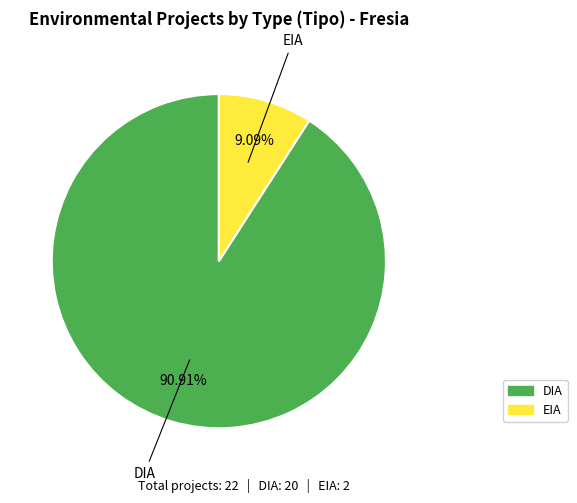

Which slice is the smallest?

EIA